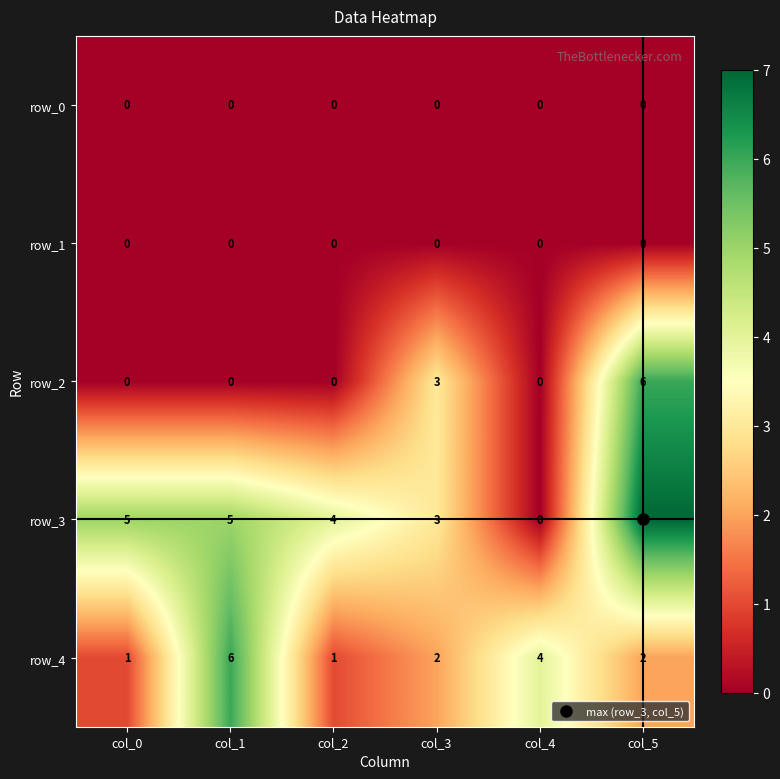

Which category has the highest value across all series?

col_5